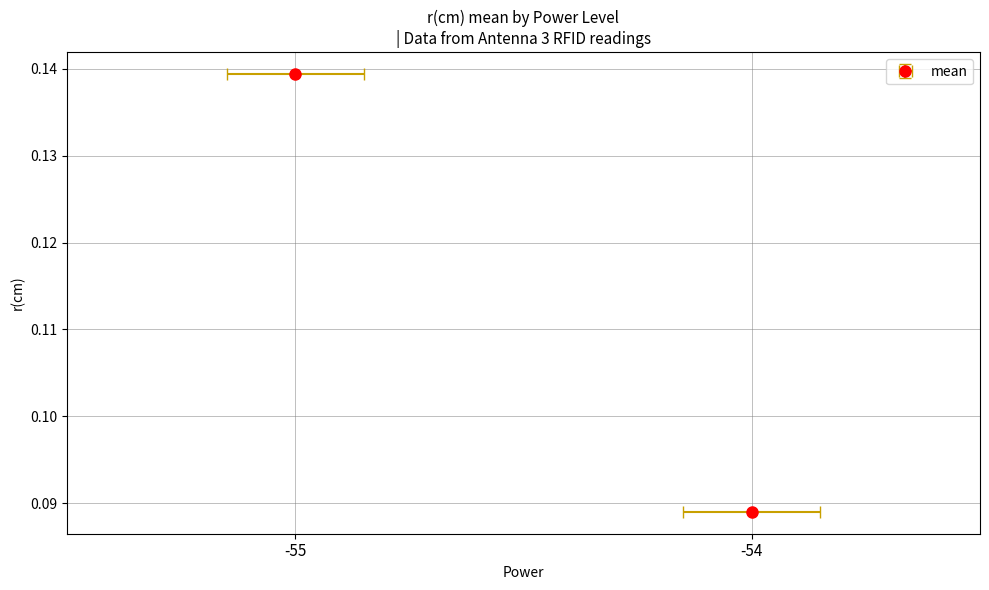

Does the chart contain any negative values?

No